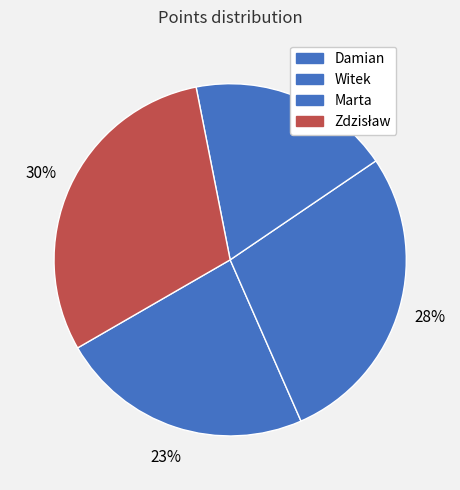

To the nearest percent, what portion does Marta represent?

19%